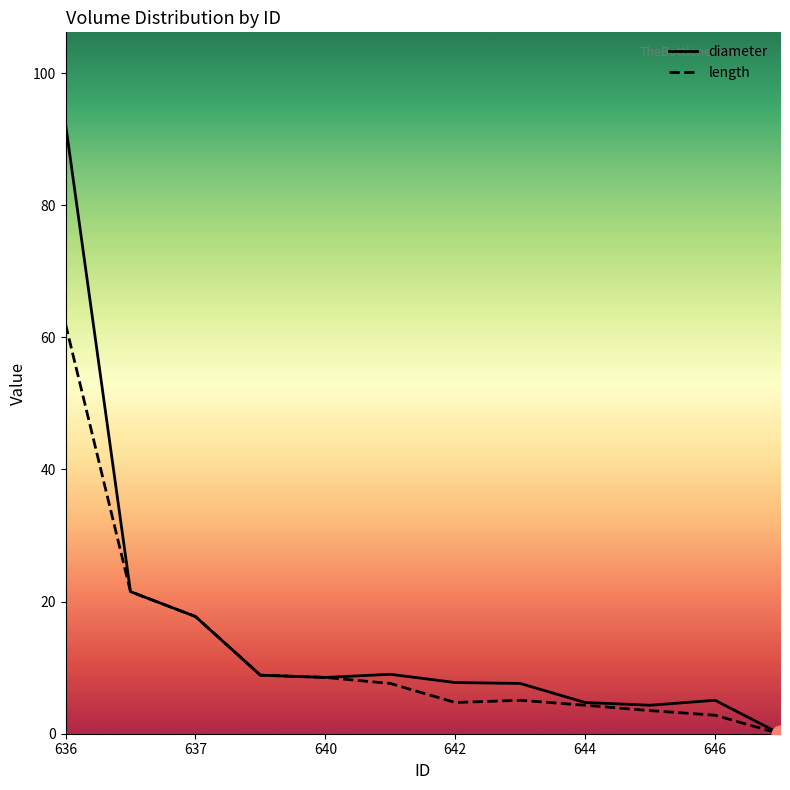

True or false: length has a value of 4.7 at 642.

True